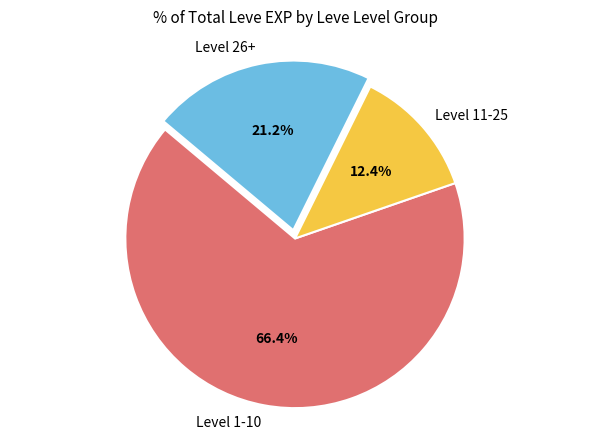

To the nearest percent, what is the average slice percentage?

33%